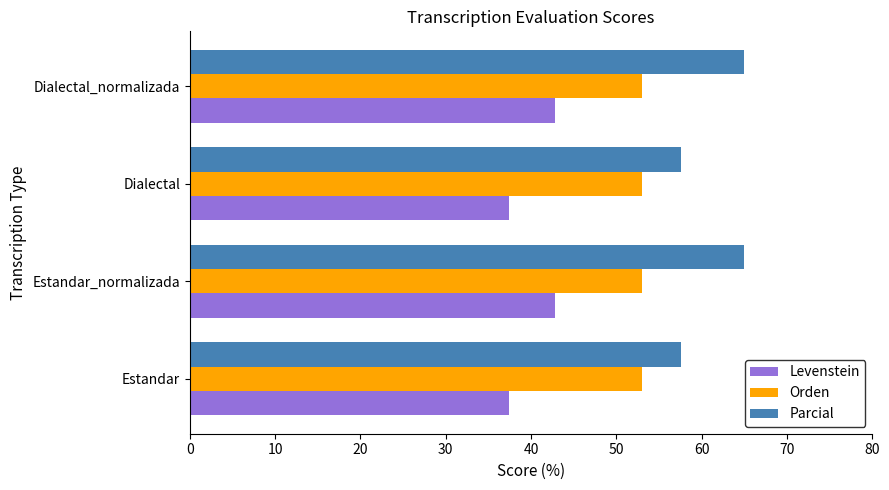

What is the sum of the Parcial values at Dialectal_normalizada and Dialectal?

122.5